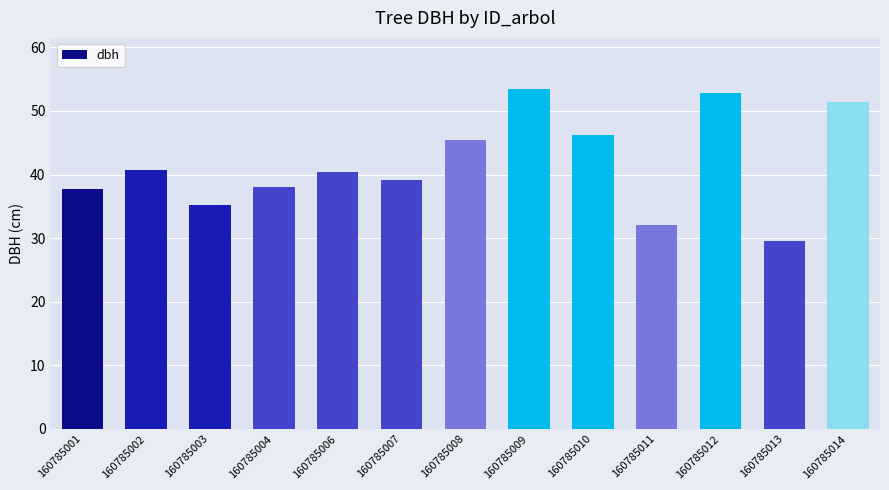

What is the sum of all values?

542.0